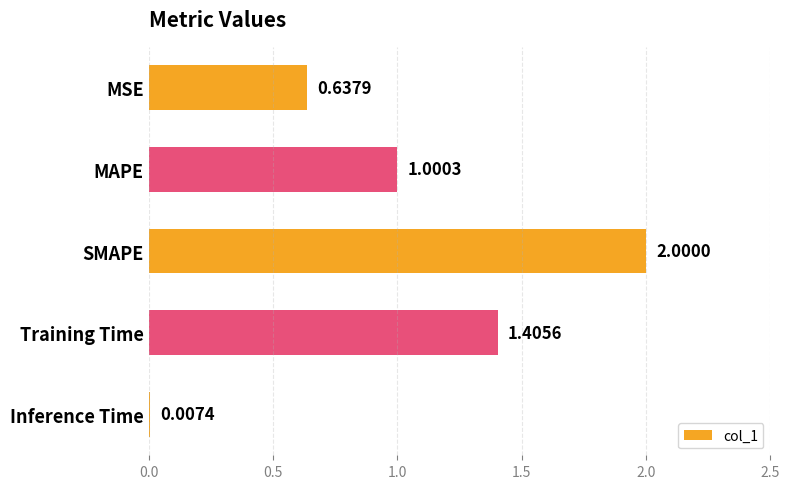

Which category has the highest value across all series?

SMAPE